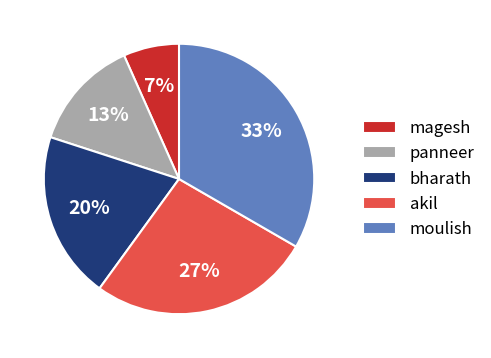

The moulish slice represents 42% of the pie. True or false?

False